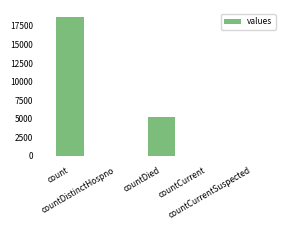

At which label does the data first exceed 34?

count